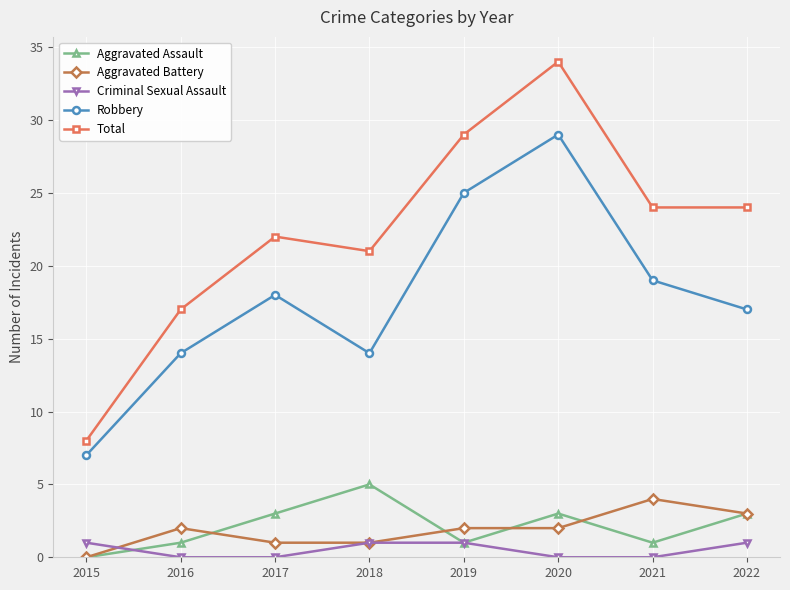

True or false: Aggravated Battery has more than 1 interior local peaks.

True